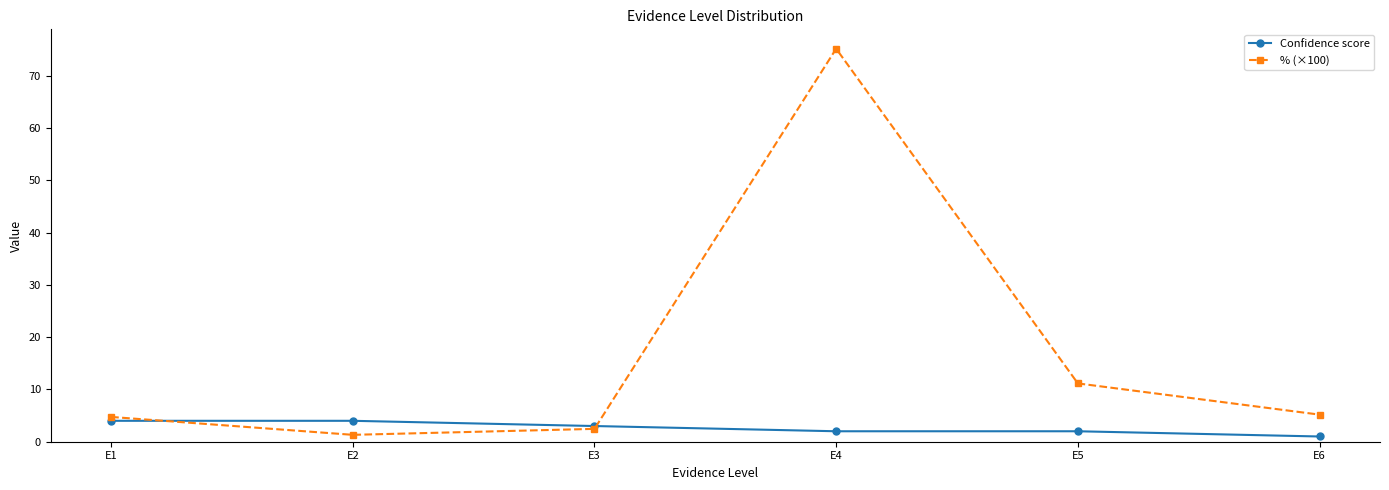

Between E2 and E5, which series saw the biggest shift?

% (×100)